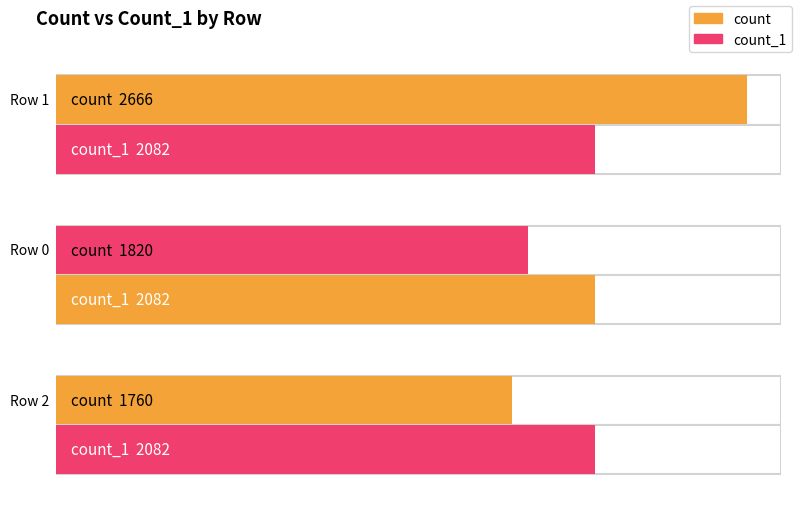

What are all the series names shown in the legend?

count, count_1